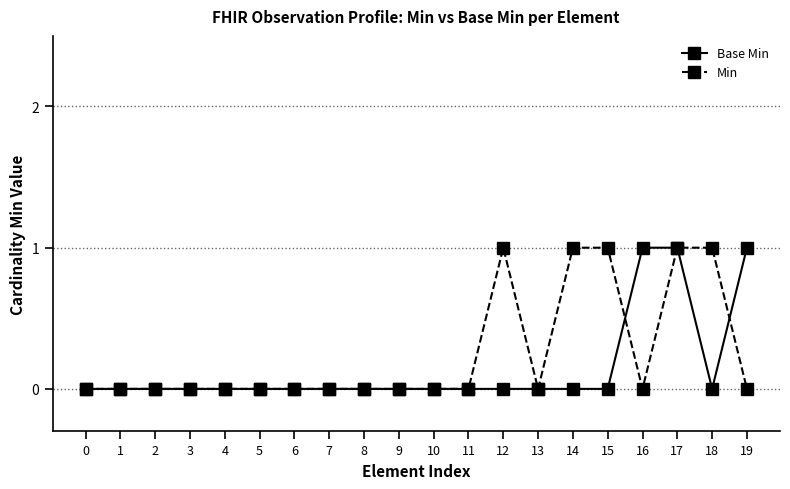

Reading left to right, what are all the values shown in this chart?

Base Min: 0=0	1=0	2=0	3=0	4=0	5=0	6=0	7=0	8=0	9=0	10=0	11=0	12=0	13=0	14=0	15=0	16=1	17=1	18=0	19=1
Min: 0=0	1=0	2=0	3=0	4=0	5=0	6=0	7=0	8=0	9=0	10=0	11=0	12=1	13=0	14=1	15=1	16=0	17=1	18=1	19=0